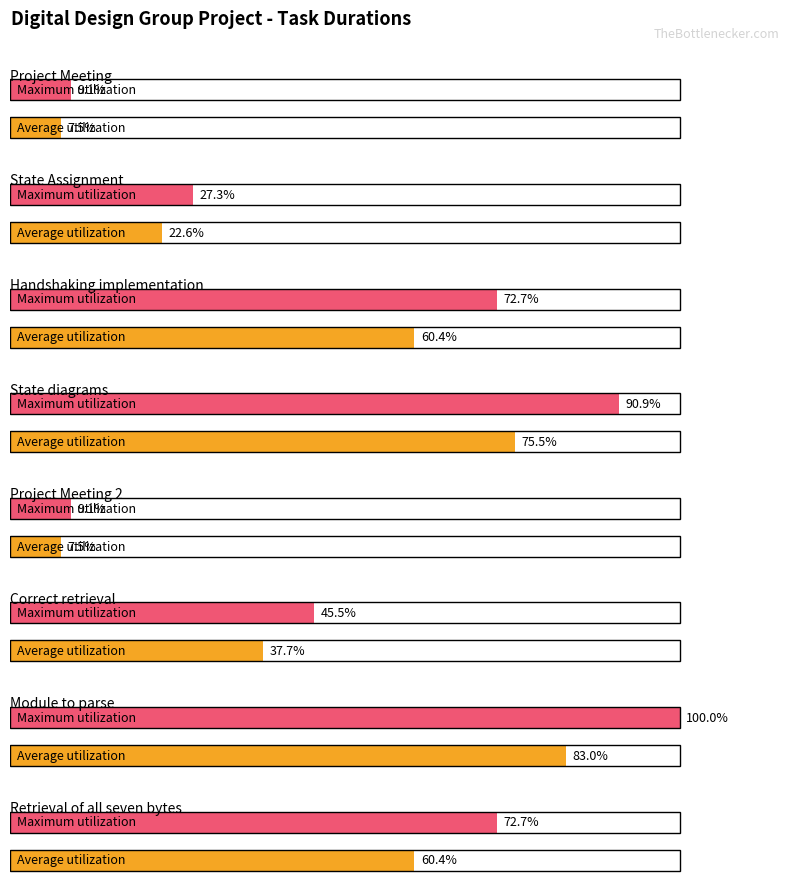

At how many categories does at least one series exceed 6?

8